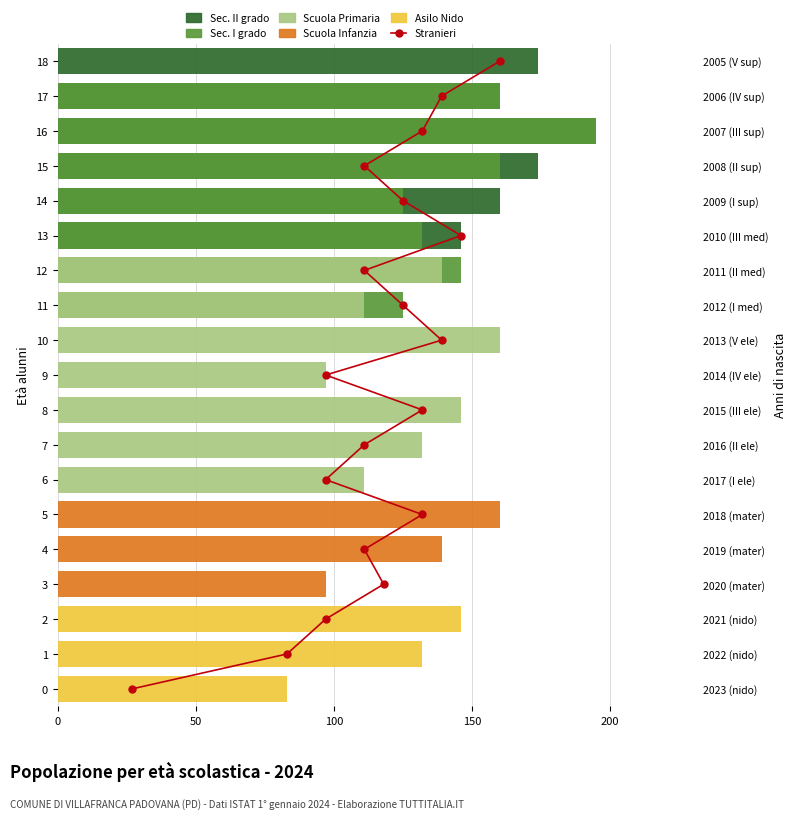

The Sec. I grado series shows 80 at 6. True or false?

False